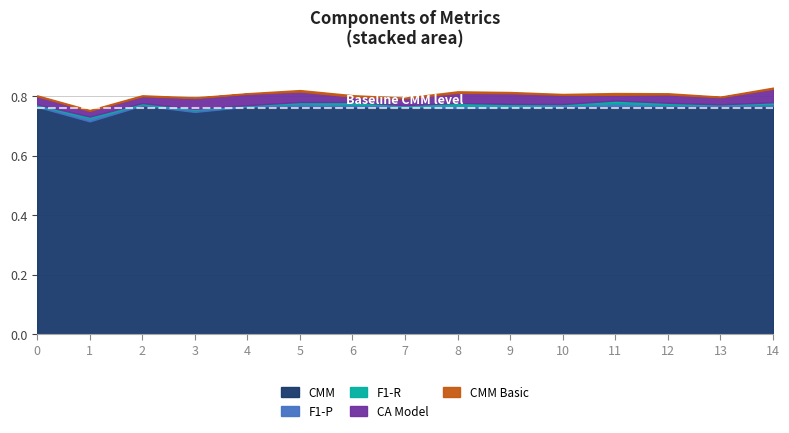

True or false: F1-R and CMM cross at least once.

False